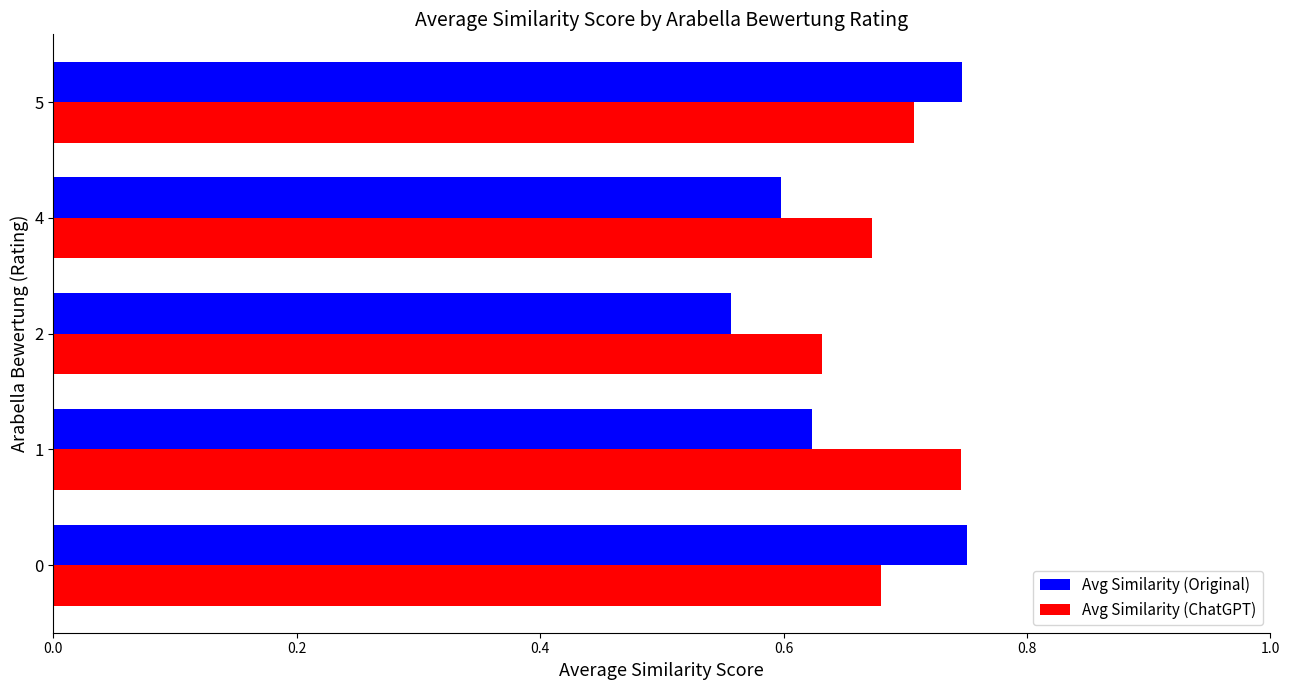

Which series changed the most between 0 and 2?

Avg Similarity (Original)